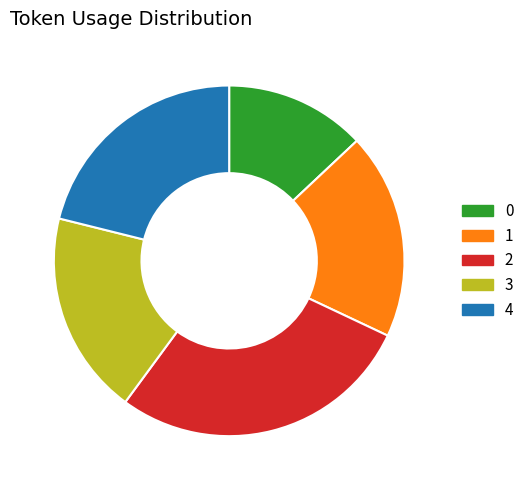

Does 3 represent more than half of the total?

No